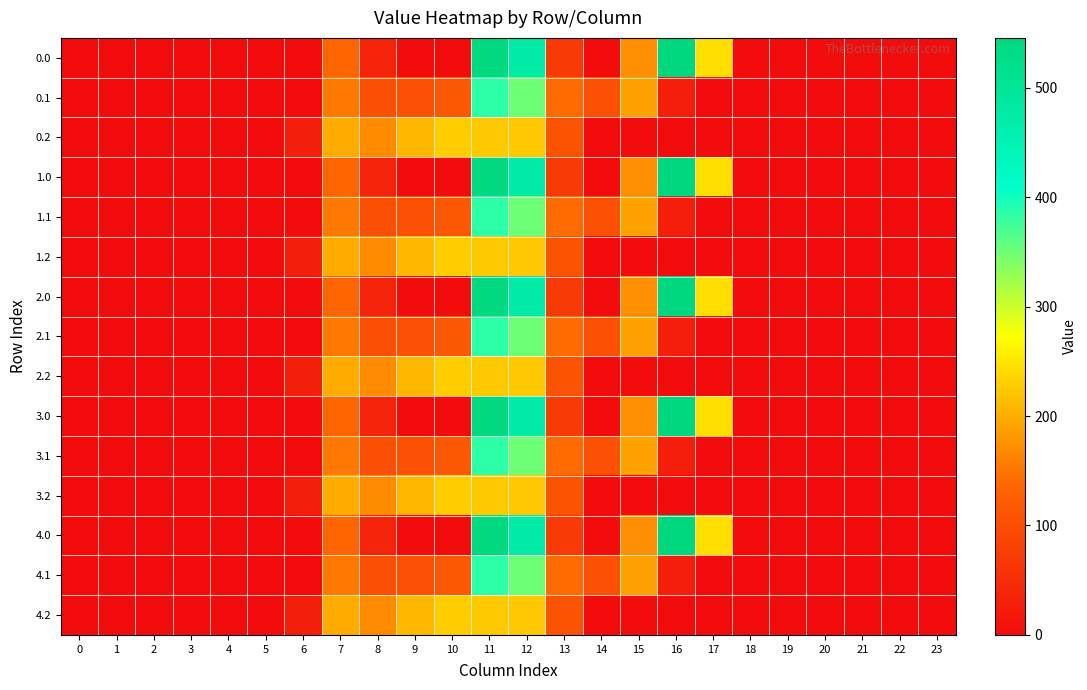

Reading left to right, extract all data points from this chart.

0.0: 0=0.0	1=0.0	2=0.0	3=0.0	4=0.0	5=0.0	6=0.0	7=134.3	8=35.0	9=0.0	10=0.0	11=544.3	12=477.2	13=70.2	14=0.3	15=172.8	16=545.4	17=243.5	18=0.0	19=0.0	20=0.0	21=0.0	22=0.0	23=0.0
0.1: 0=0.0	1=0.0	2=0.0	3=0.0	4=0.0	5=0.0	6=0.0	7=153.2	8=102.3	9=104.8	10=114.0	11=384.7	12=350.8	13=141.2	14=105.5	15=190.4	16=26.8	17=0.0	18=0.0	19=0.0	20=0.0	21=0.0	22=0.0	23=0.0
0.2: 0=0.0	1=0.0	2=0.0	3=0.0	4=0.0	5=0.0	6=29.3	7=199.0	8=169.5	9=209.6	10=228.0	11=225.2	12=224.3	13=107.8	14=0.0	15=0.0	16=0.0	17=0.0	18=0.0	19=0.0	20=0.0	21=0.0	22=0.0	23=0.0
1.0: 0=0.0	1=0.0	2=0.0	3=0.0	4=0.0	5=0.0	6=0.0	7=134.3	8=35.0	9=0.0	10=0.0	11=544.3	12=477.2	13=70.2	14=0.3	15=172.8	16=545.4	17=243.5	18=0.0	19=0.0	20=0.0	21=0.0	22=0.0	23=0.0
1.1: 0=0.0	1=0.0	2=0.0	3=0.0	4=0.0	5=0.0	6=0.0	7=153.2	8=102.3	9=104.8	10=114.0	11=384.7	12=350.8	13=141.2	14=105.5	15=190.4	16=26.8	17=0.0	18=0.0	19=0.0	20=0.0	21=0.0	22=0.0	23=0.0
1.2: 0=0.0	1=0.0	2=0.0	3=0.0	4=0.0	5=0.0	6=29.3	7=199.0	8=169.5	9=209.6	10=228.0	11=225.2	12=224.3	13=107.8	14=0.0	15=0.0	16=0.0	17=0.0	18=0.0	19=0.0	20=0.0	21=0.0	22=0.0	23=0.0
2.0: 0=0.0	1=0.0	2=0.0	3=0.0	4=0.0	5=0.0	6=0.0	7=134.3	8=35.0	9=0.0	10=0.0	11=544.3	12=477.2	13=70.2	14=0.3	15=172.8	16=545.4	17=243.5	18=0.0	19=0.0	20=0.0	21=0.0	22=0.0	23=0.0
2.1: 0=0.0	1=0.0	2=0.0	3=0.0	4=0.0	5=0.0	6=0.0	7=153.2	8=102.3	9=104.8	10=114.0	11=384.7	12=350.8	13=141.2	14=105.5	15=190.4	16=26.8	17=0.0	18=0.0	19=0.0	20=0.0	21=0.0	22=0.0	23=0.0
2.2: 0=0.0	1=0.0	2=0.0	3=0.0	4=0.0	5=0.0	6=29.3	7=199.0	8=169.5	9=209.6	10=228.0	11=225.2	12=224.3	13=107.8	14=0.0	15=0.0	16=0.0	17=0.0	18=0.0	19=0.0	20=0.0	21=0.0	22=0.0	23=0.0
3.0: 0=0.0	1=0.0	2=0.0	3=0.0	4=0.0	5=0.0	6=0.0	7=134.3	8=35.0	9=0.0	10=0.0	11=544.3	12=477.2	13=70.2	14=0.3	15=172.8	16=545.4	17=243.5	18=0.0	19=0.0	20=0.0	21=0.0	22=0.0	23=0.0
3.1: 0=0.0	1=0.0	2=0.0	3=0.0	4=0.0	5=0.0	6=0.0	7=153.2	8=102.3	9=104.8	10=114.0	11=384.7	12=350.8	13=141.2	14=105.5	15=190.4	16=26.8	17=0.0	18=0.0	19=0.0	20=0.0	21=0.0	22=0.0	23=0.0
3.2: 0=0.0	1=0.0	2=0.0	3=0.0	4=0.0	5=0.0	6=29.3	7=199.0	8=169.5	9=209.6	10=228.0	11=225.2	12=224.3	13=107.8	14=0.0	15=0.0	16=0.0	17=0.0	18=0.0	19=0.0	20=0.0	21=0.0	22=0.0	23=0.0
4.0: 0=0.0	1=0.0	2=0.0	3=0.0	4=0.0	5=0.0	6=0.0	7=134.3	8=35.0	9=0.0	10=0.0	11=544.3	12=477.2	13=70.2	14=0.3	15=172.8	16=545.4	17=243.5	18=0.0	19=0.0	20=0.0	21=0.0	22=0.0	23=0.0
4.1: 0=0.0	1=0.0	2=0.0	3=0.0	4=0.0	5=0.0	6=0.0	7=153.2	8=102.3	9=104.8	10=114.0	11=384.7	12=350.8	13=141.2	14=105.5	15=190.4	16=26.8	17=0.0	18=0.0	19=0.0	20=0.0	21=0.0	22=0.0	23=0.0
4.2: 0=0.0	1=0.0	2=0.0	3=0.0	4=0.0	5=0.0	6=29.3	7=199.0	8=169.5	9=209.6	10=228.0	11=225.2	12=224.3	13=107.8	14=0.0	15=0.0	16=0.0	17=0.0	18=0.0	19=0.0	20=0.0	21=0.0	22=0.0	23=0.0